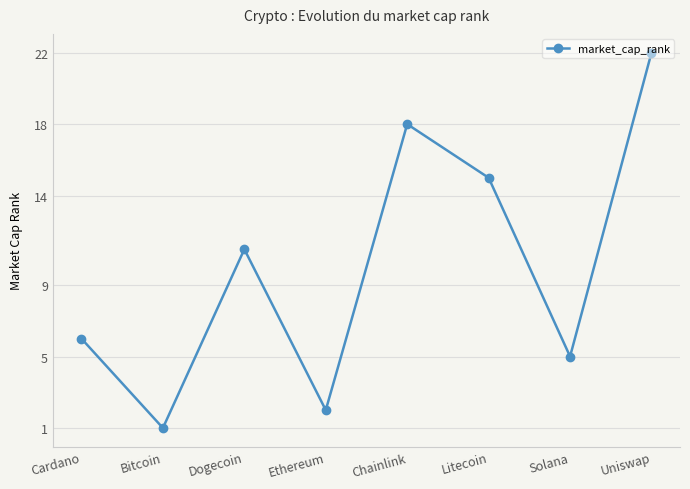

Approximately how many times larger is the value at Cardano compared to Solana?

1.2